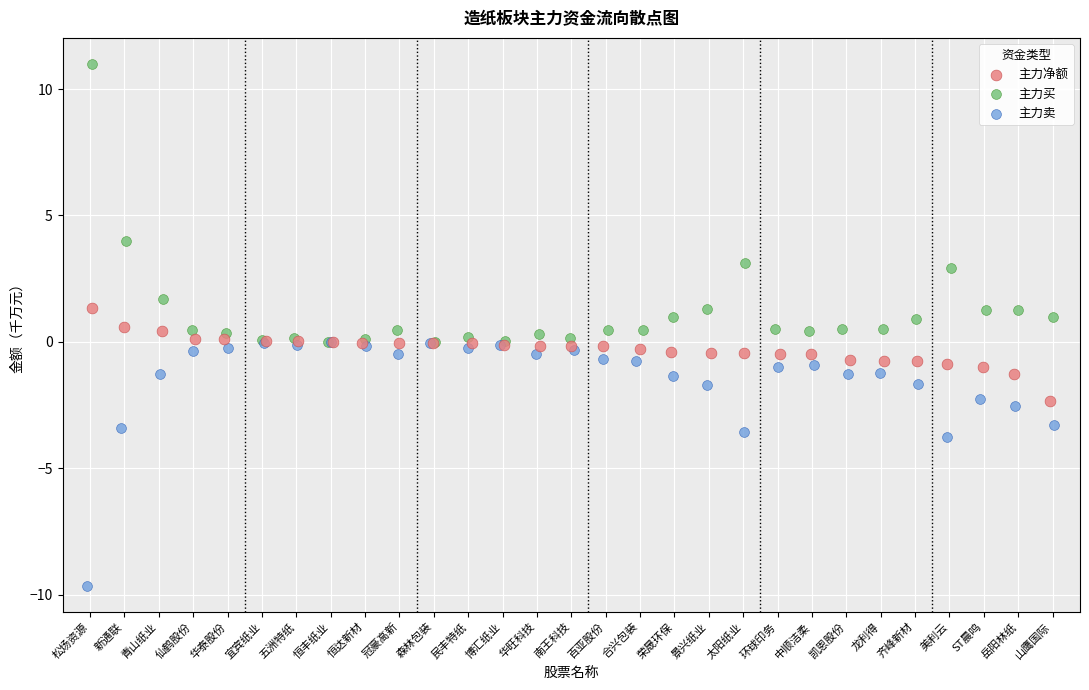

What are all the series names shown in the legend?

主力净额, 主力买, 主力卖